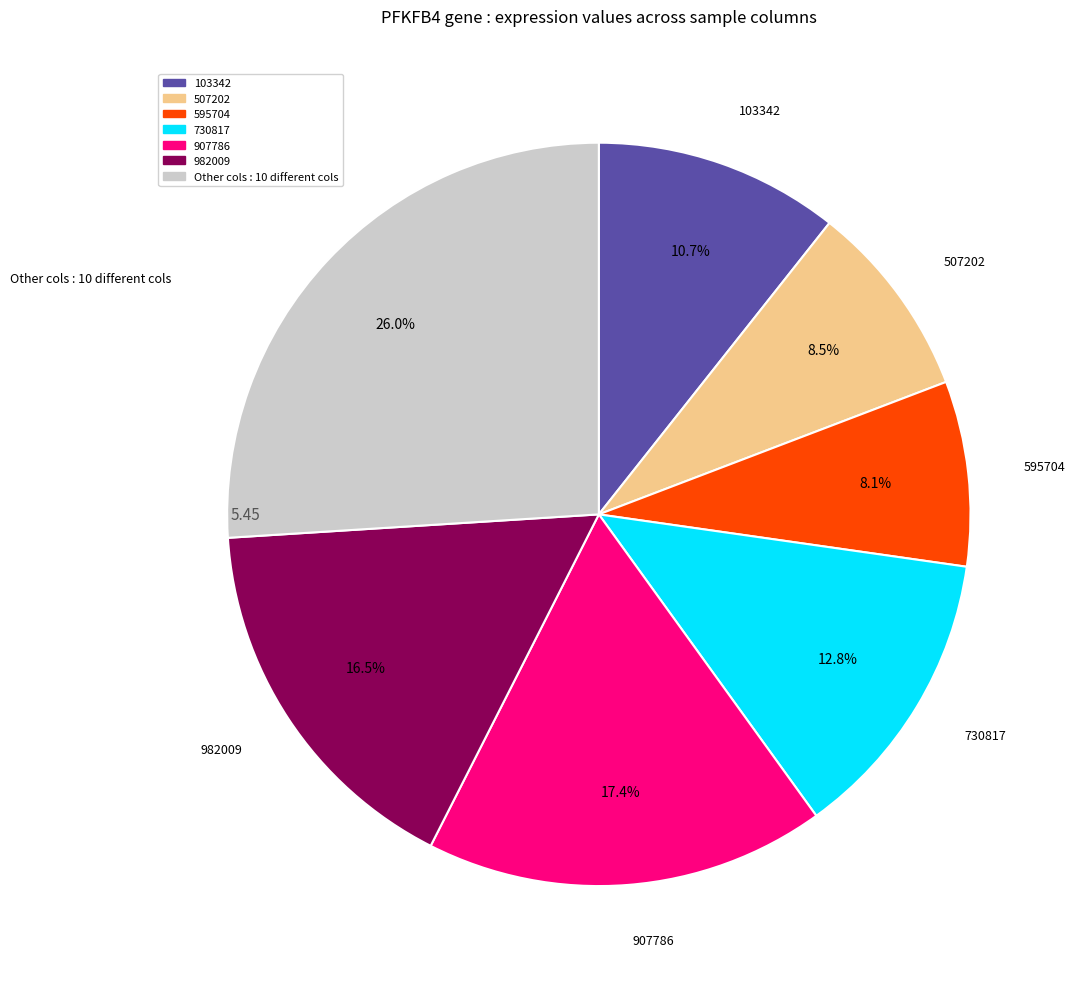

To the nearest percent, what is the average slice percentage?

14%